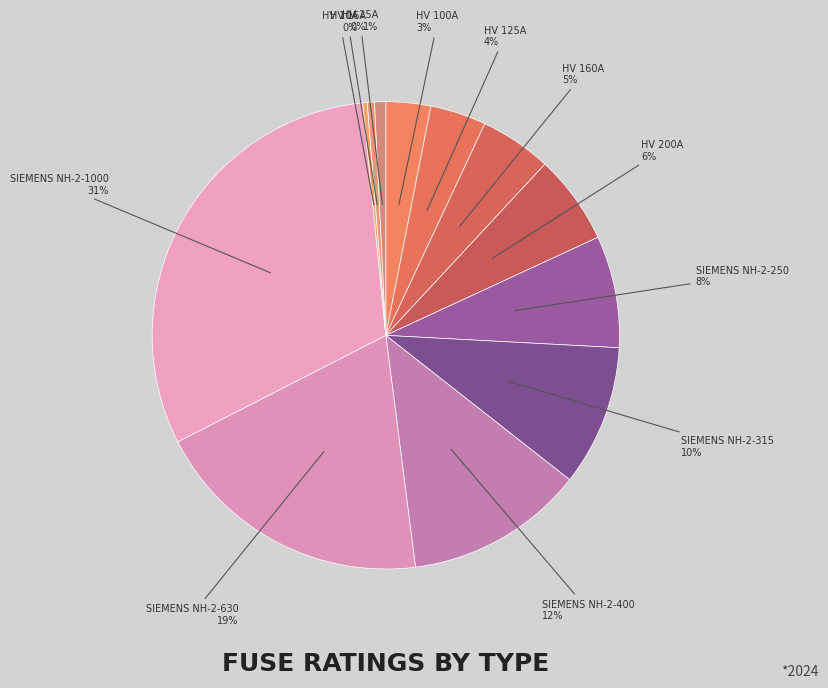

Count the number of slices in the pie.

12